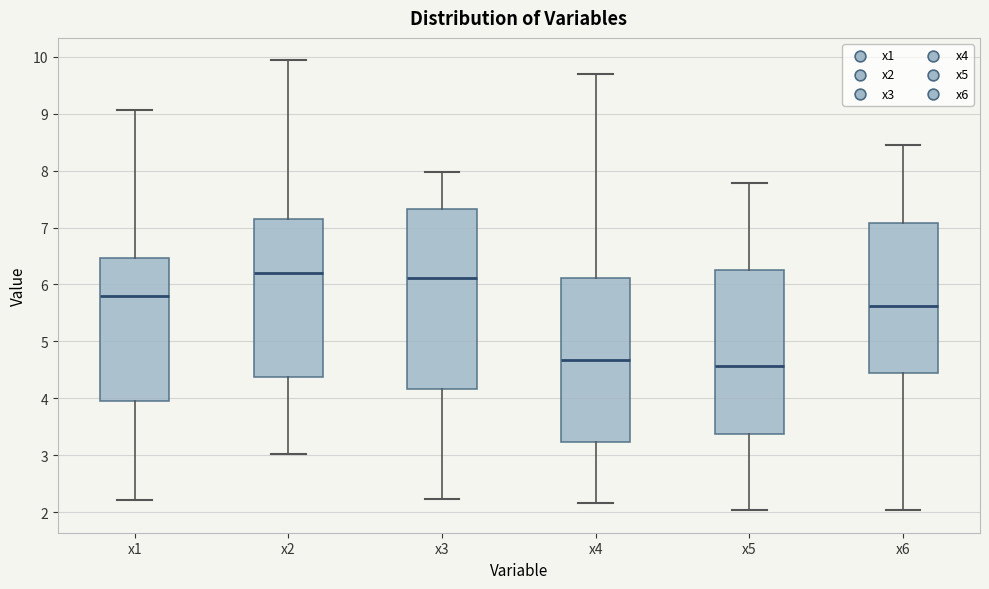

Where does the median line of the box for x6 sit on the y-axis? The values are not printed on the chart, so give them approximately, as read against the axis.

5.6